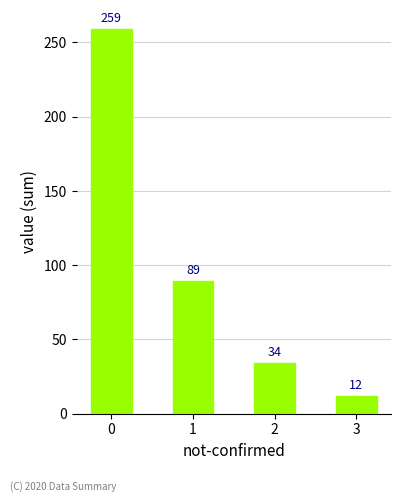

List the labels in order of value, largest first.

0, 1, 2, 3